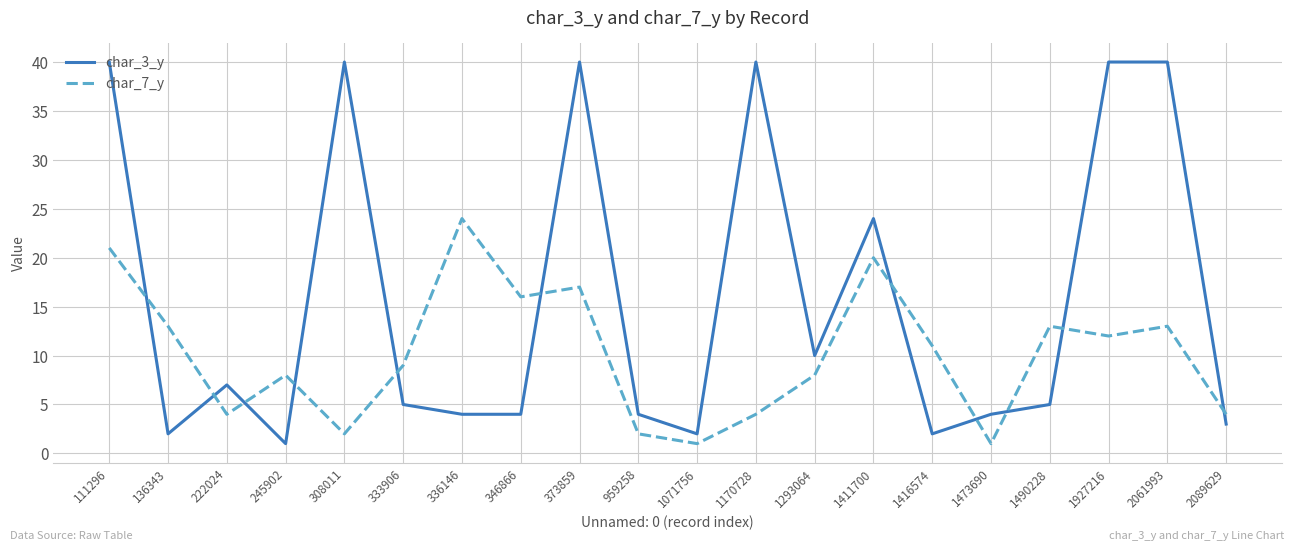

Which series ends up on top after the final intersection of char_7_y and char_3_y?

char_7_y